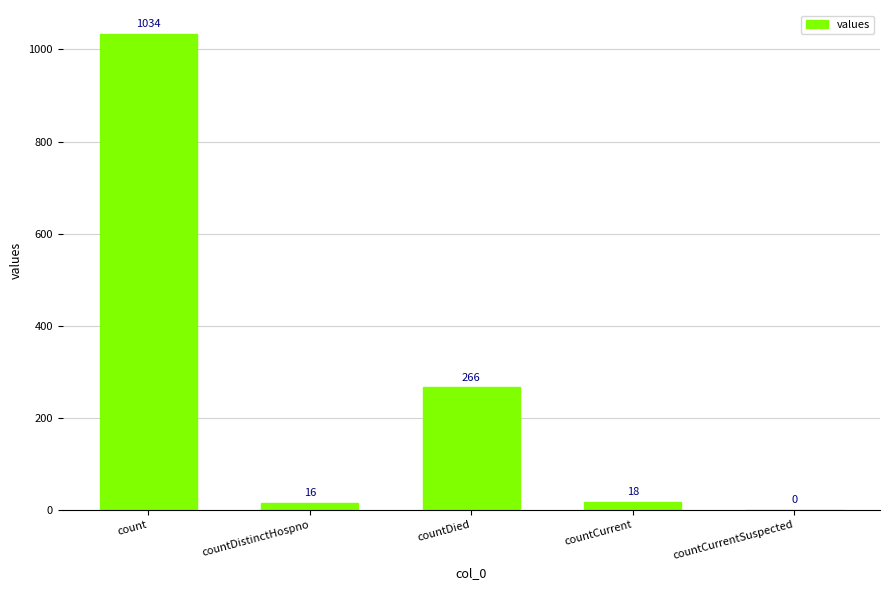

True or false: the data shows 18 at countCurrent.

True